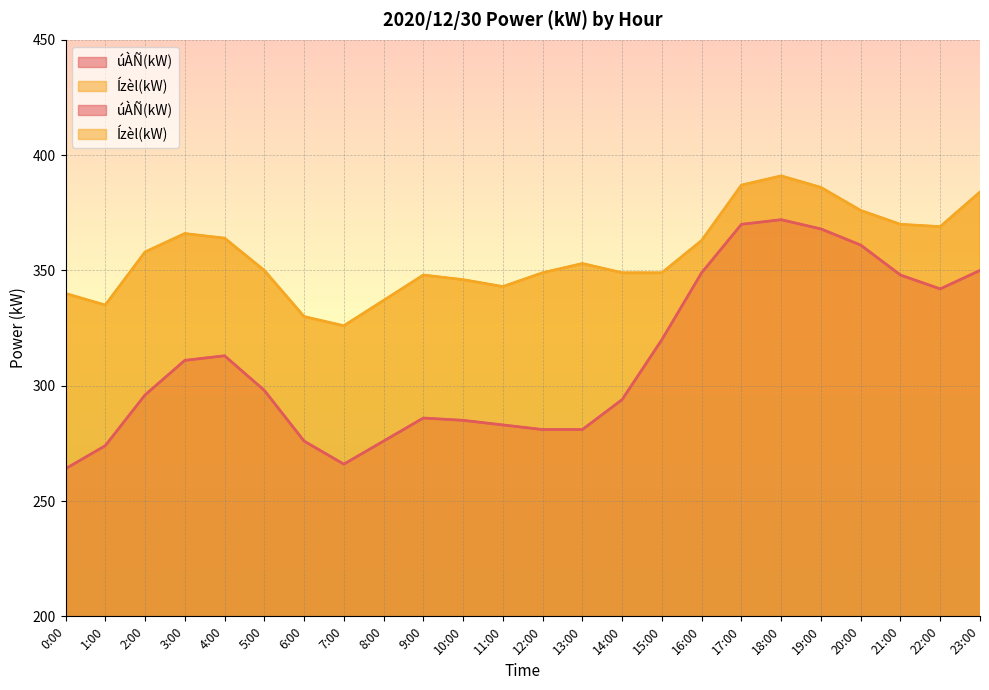

At how many categories does at least one series exceed 264?

24